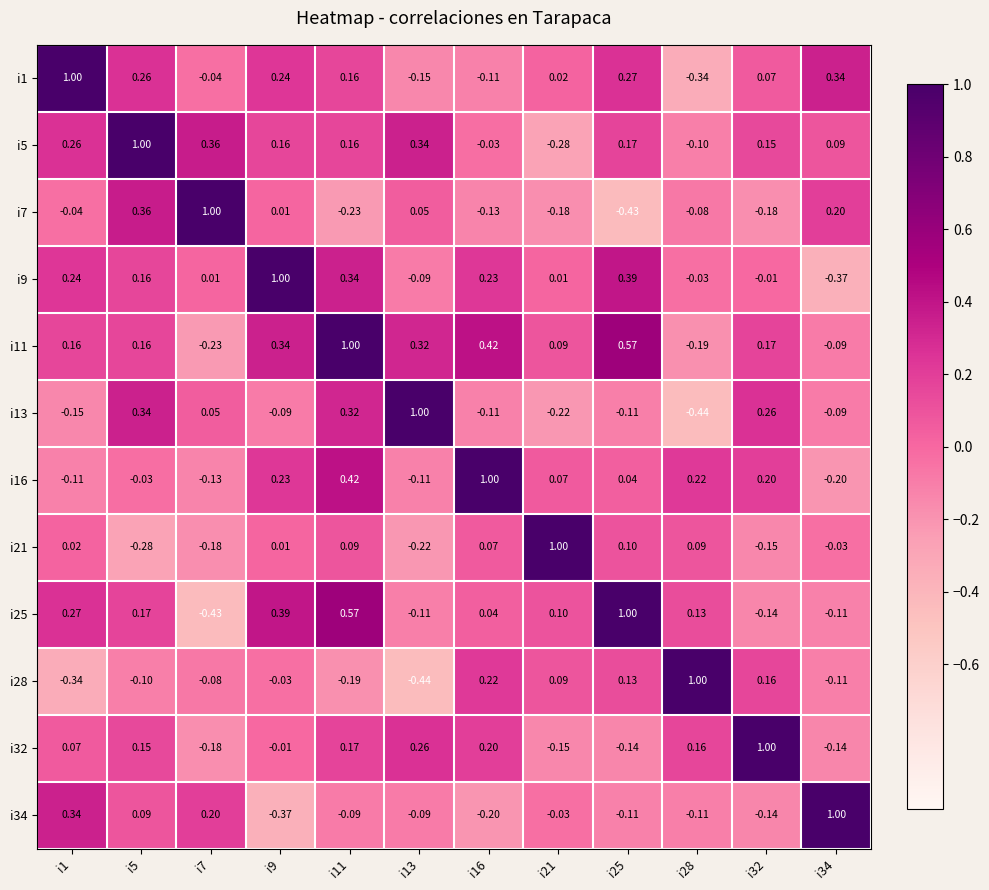

Is the value of i5 at i34 greater than the value of i21 at i25?

No